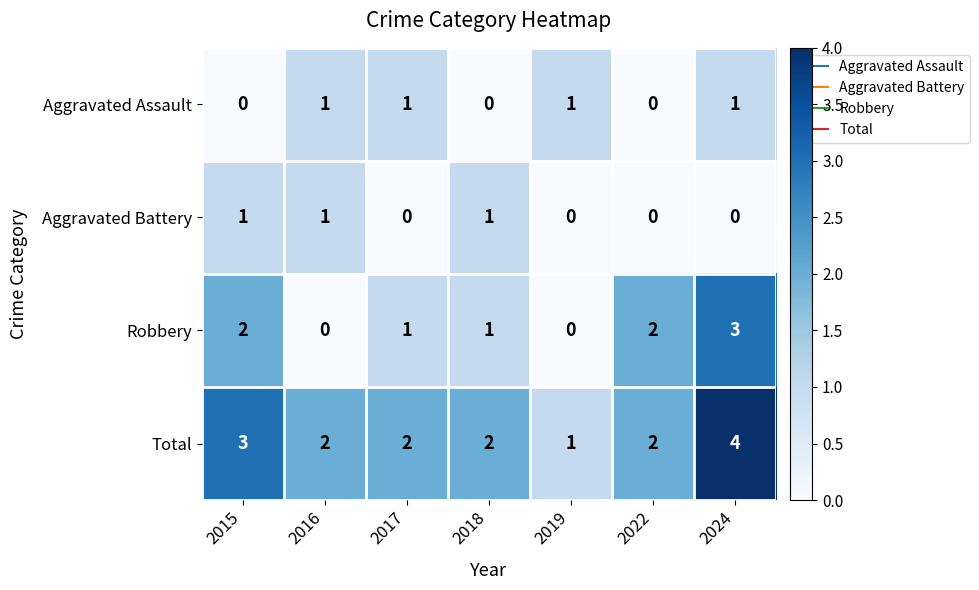

What is the difference between the maximum and minimum values in the Total series?

3